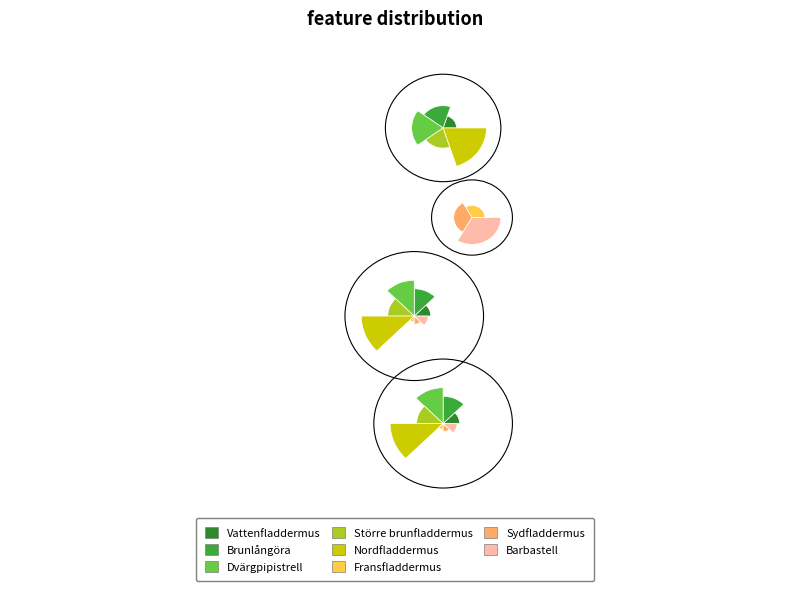

Rank the categories by value from lowest to highest.

Fransfladdermus, Sydfladdermus, Barbastell, Vattenfladdermus, Större brunfladdermus, Brunlångöra, Dvärgpipistrell, Nordfladdermus